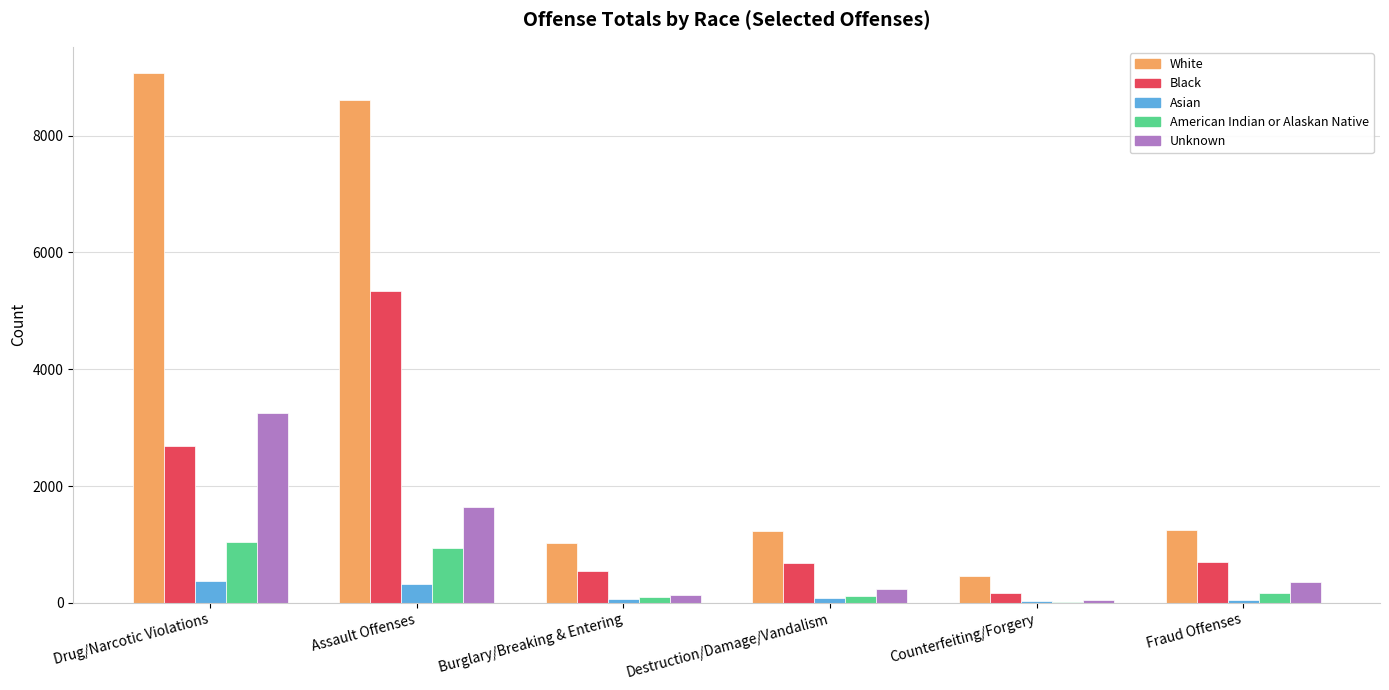

What is the total value across all series at Counterfeiting/Forgery?

718